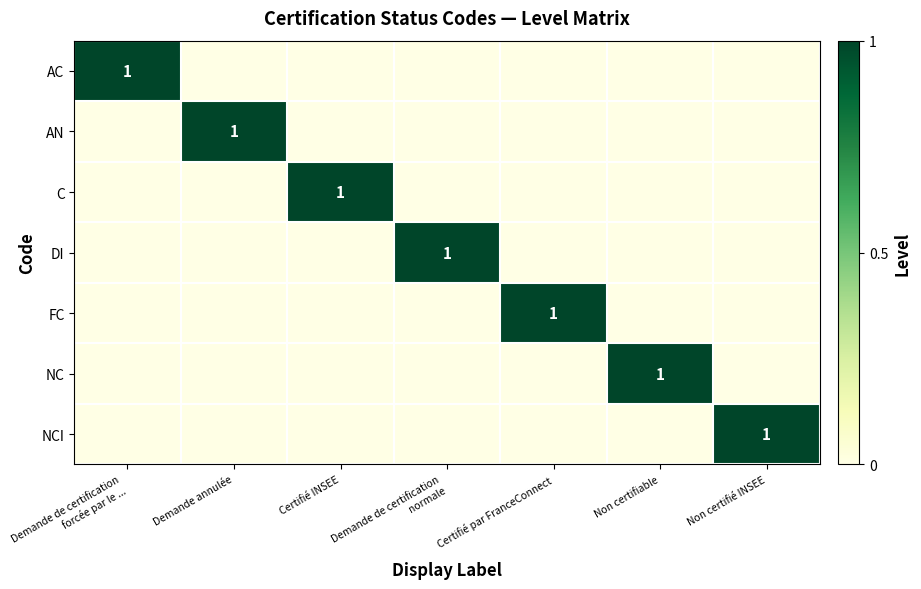

The NCI series shows 0 at Non certifié INSEE. True or false?

False